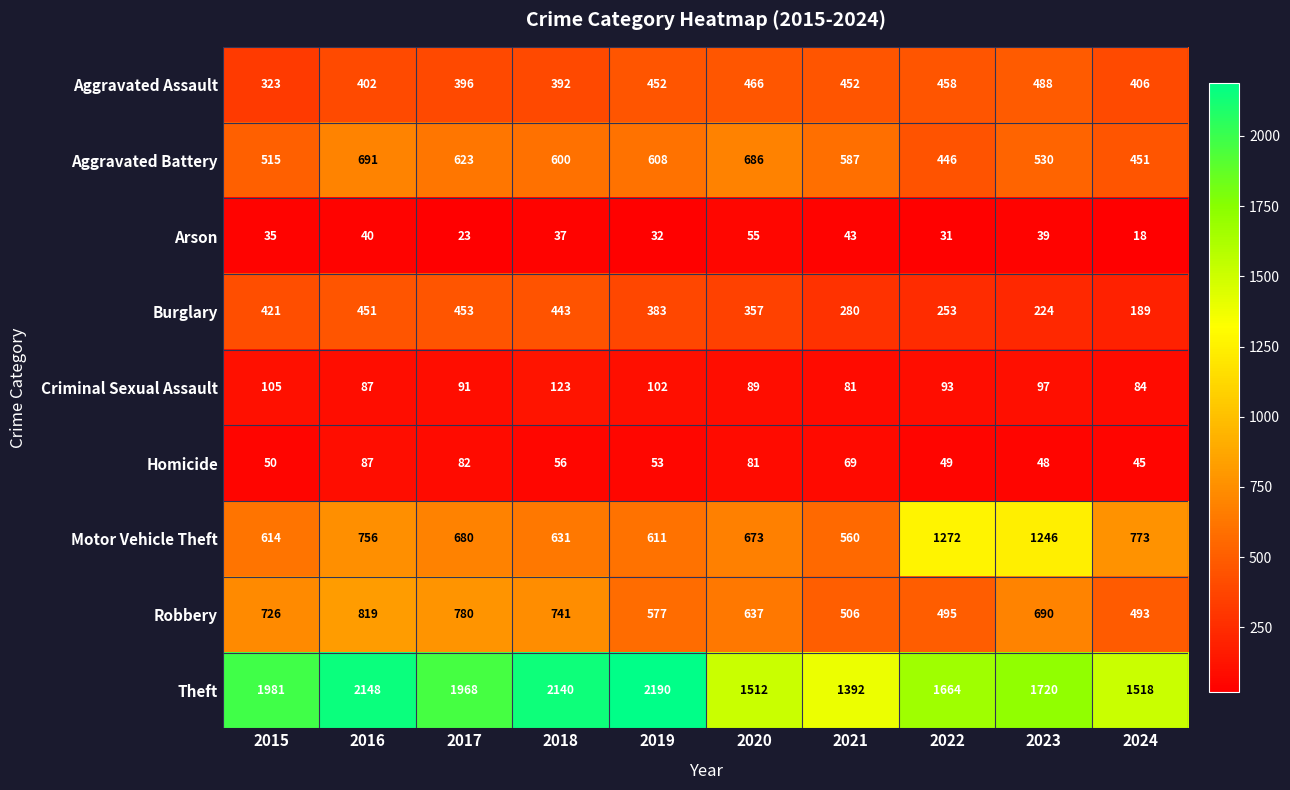

How many categories are shown in the chart?

10